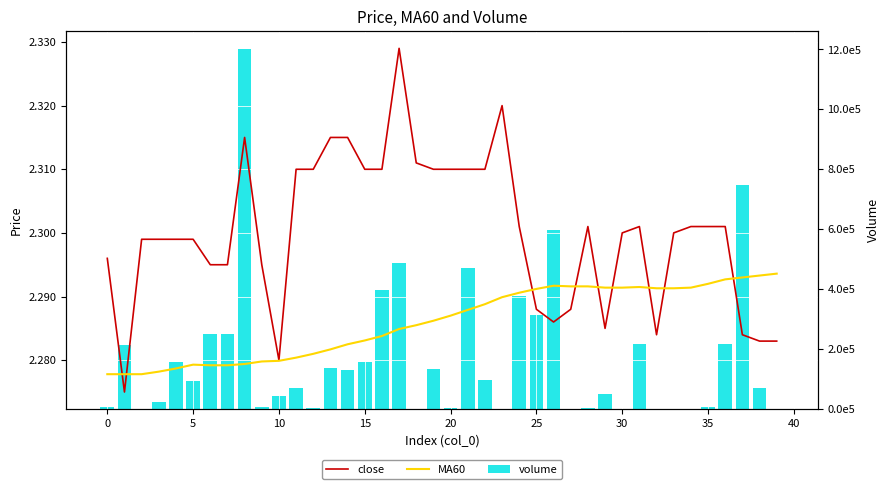

What is the difference between the highest and lowest values at 24?

377171.7